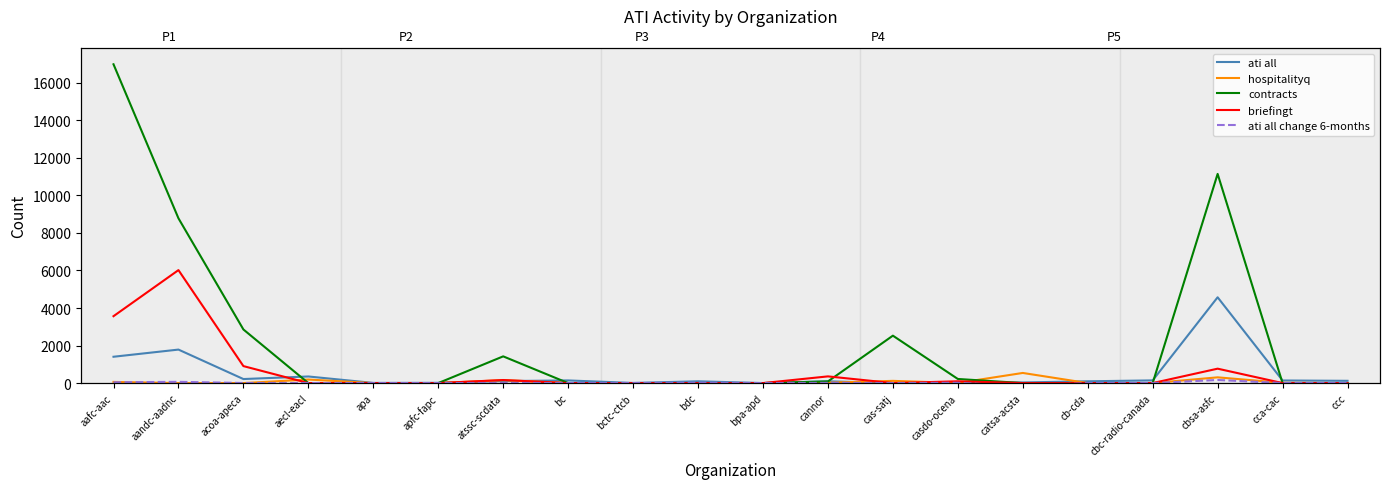

How many values in the ati all change 6-months series are below 4?

9